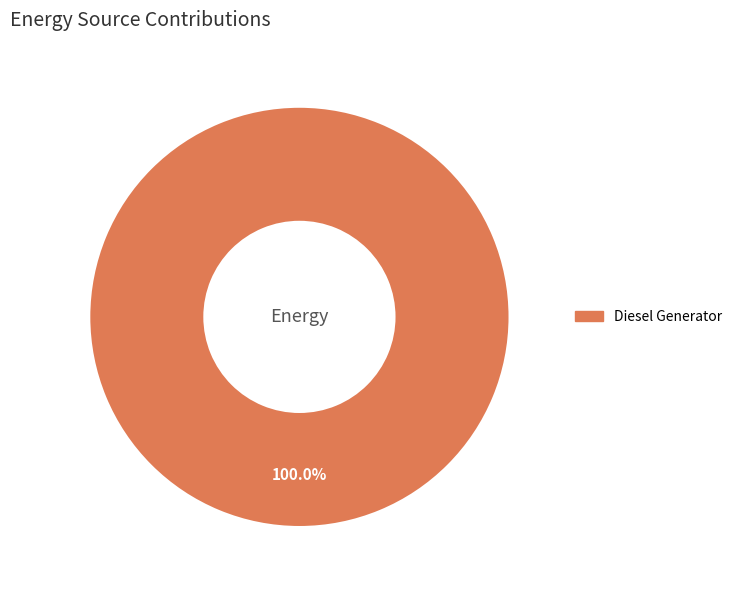

Does any single category account for the majority?

Yes